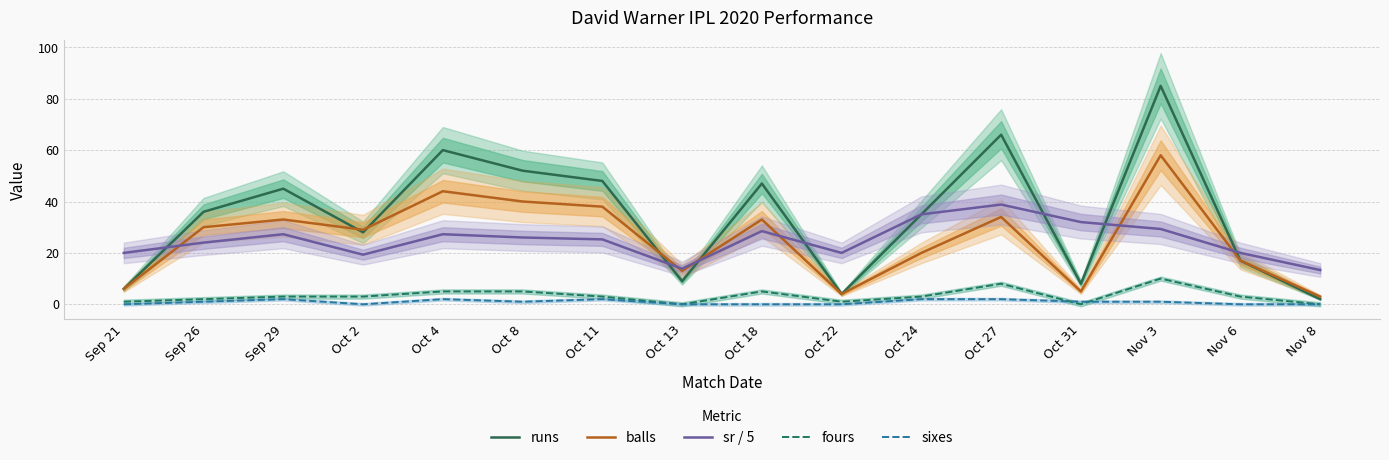

At which label does sixes reach its peak?

Sep 29